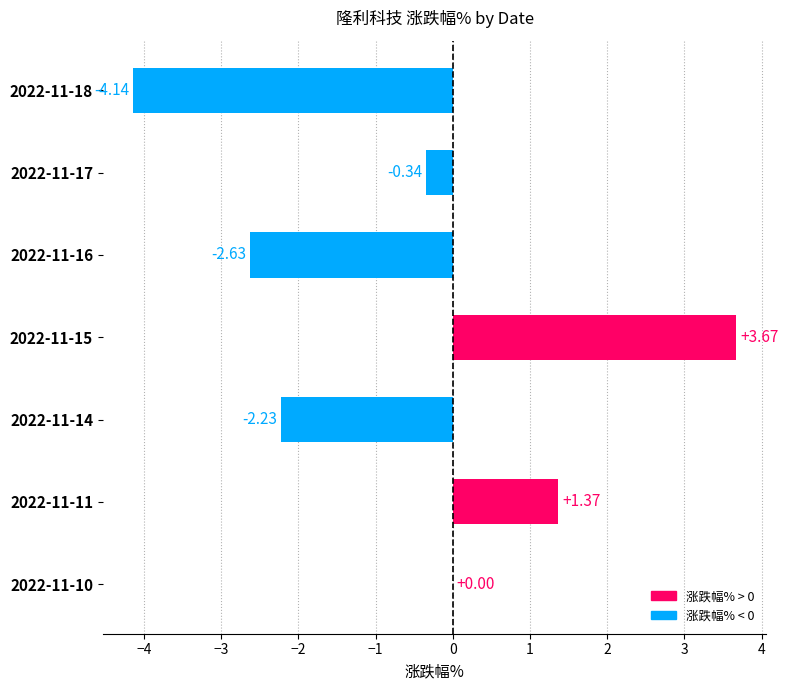

Between 2022-11-17 and 2022-11-10, which is larger?

2022-11-10